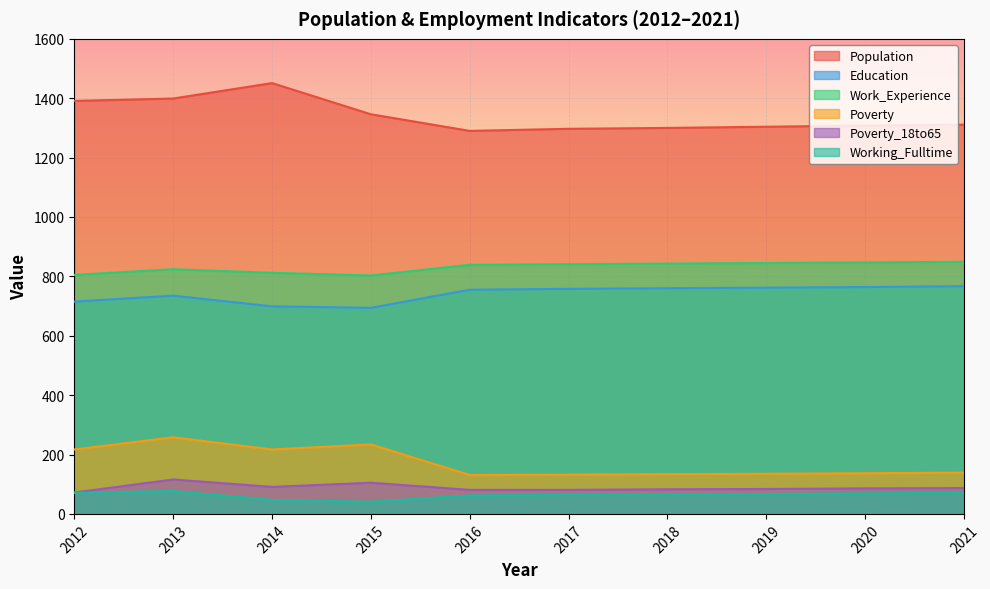

What is the total value across all series at 2019?

3197